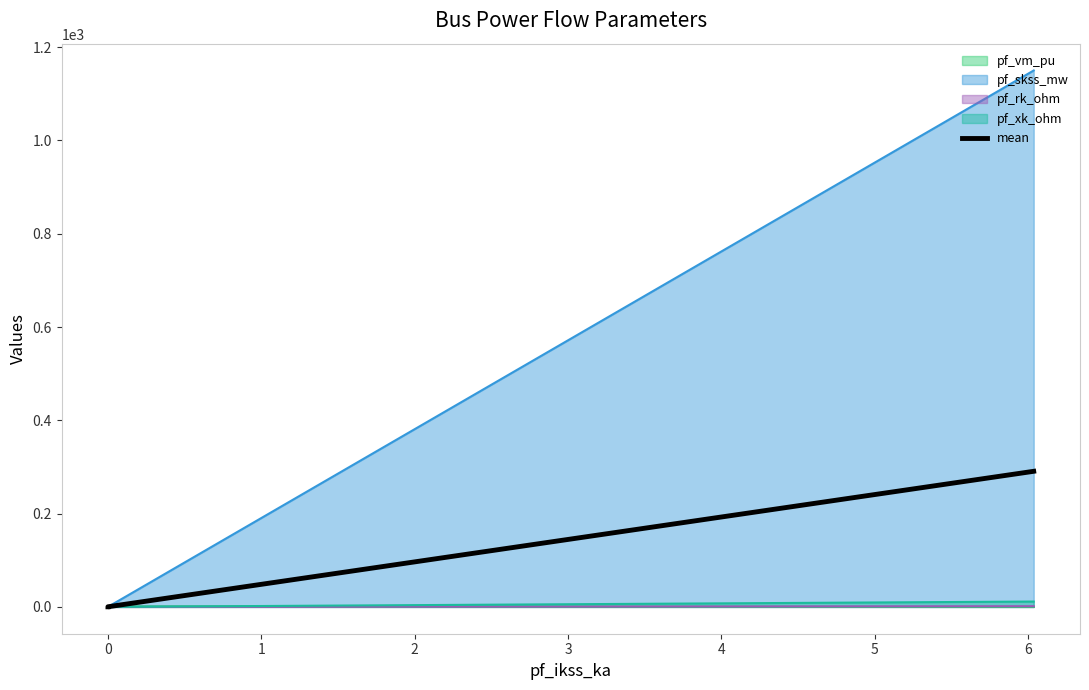

True or false: the data shows 0.4 at 0.

False